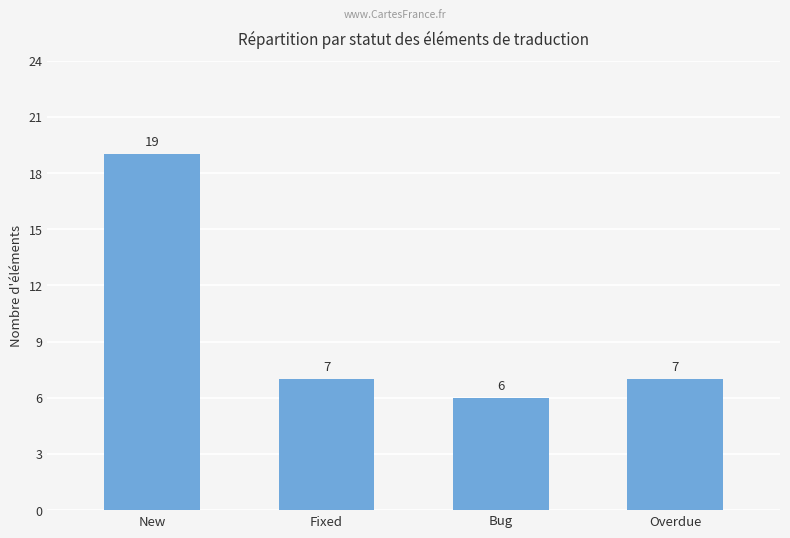

The value at Fixed is 7. True or false?

True